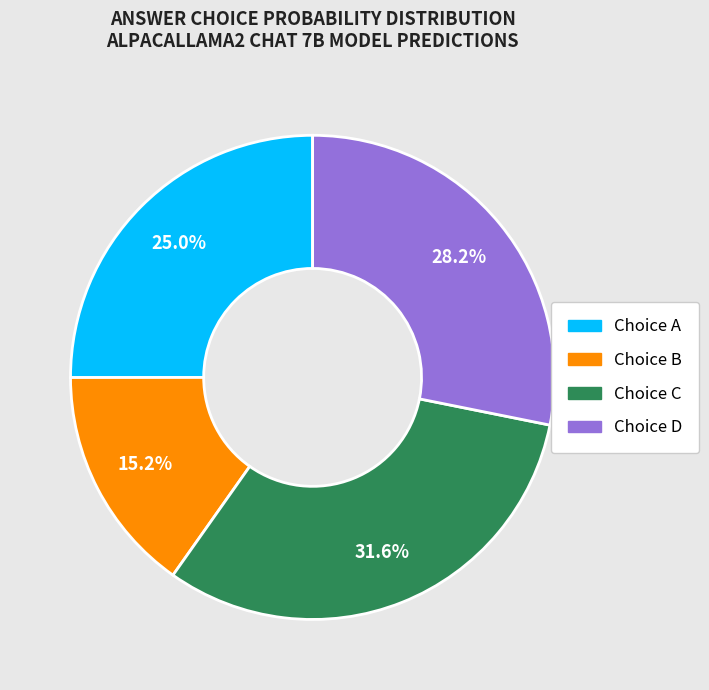

Is there a majority slice in this chart?

No